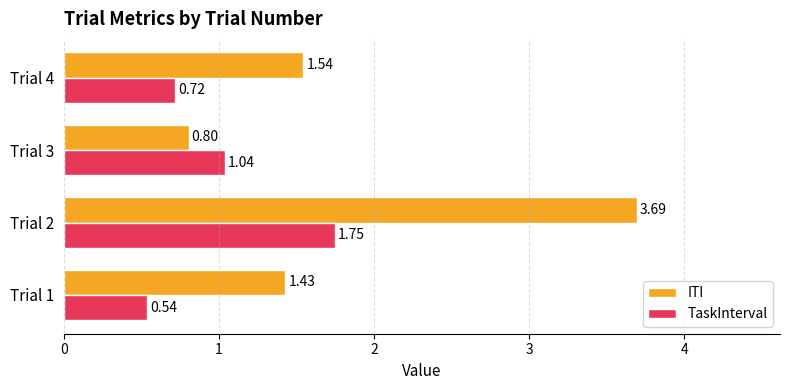

List the labels in order of ITI value, largest first.

Trial 2, Trial 4, Trial 1, Trial 3